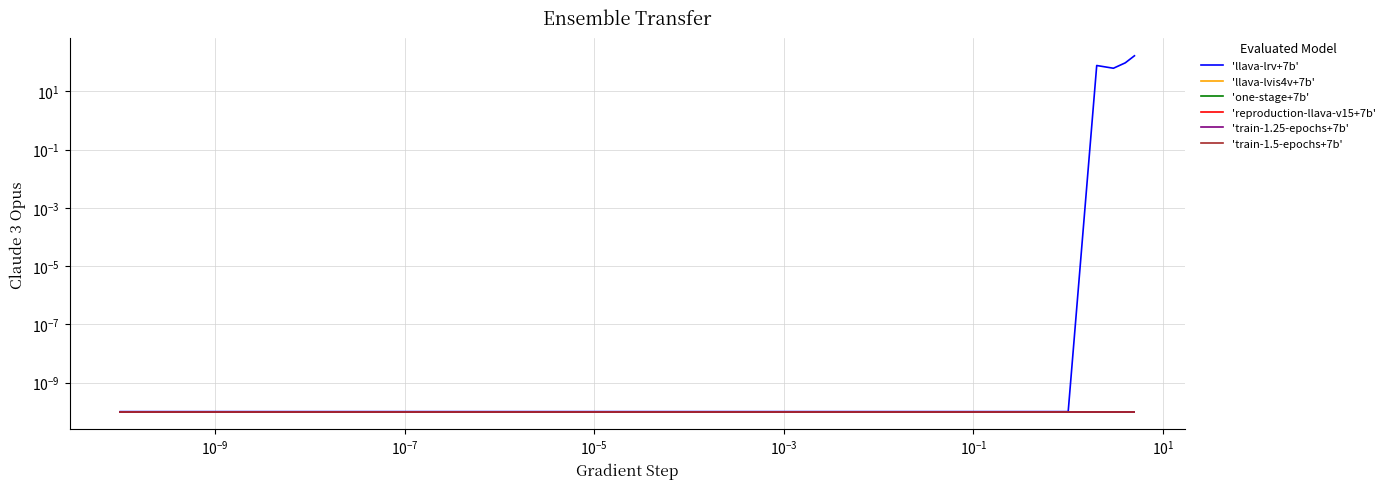

True or false: 'llava-lrv+7b' has more than 2 interior local peaks.

False